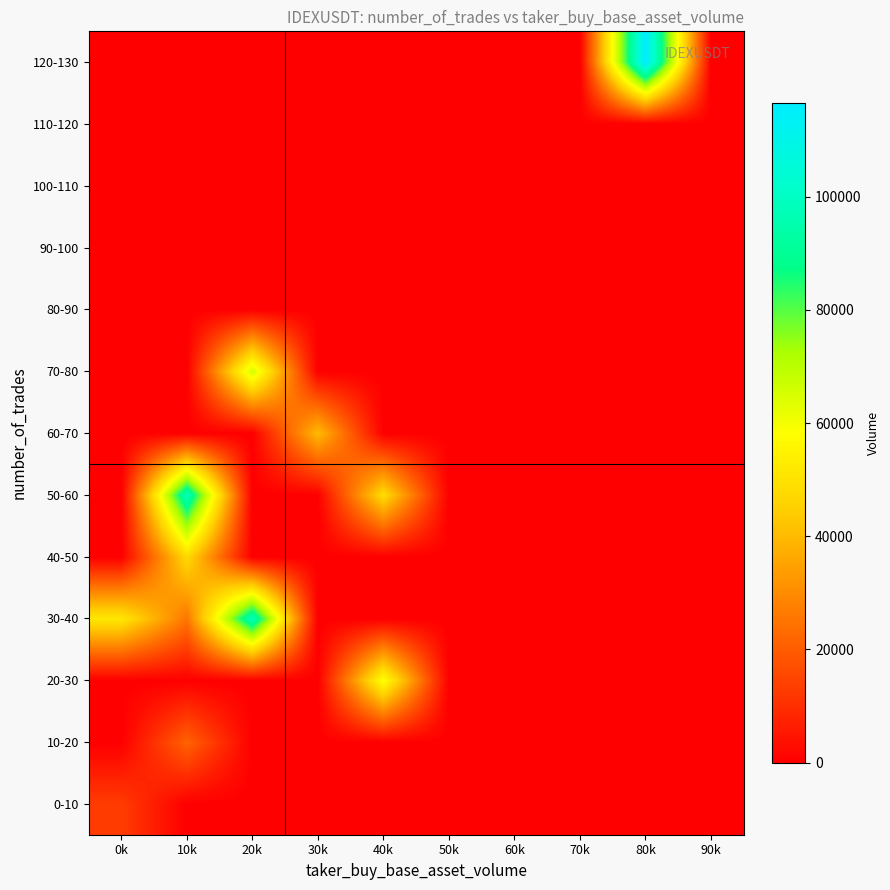

At how many categories does at least one series exceed 67448?

3